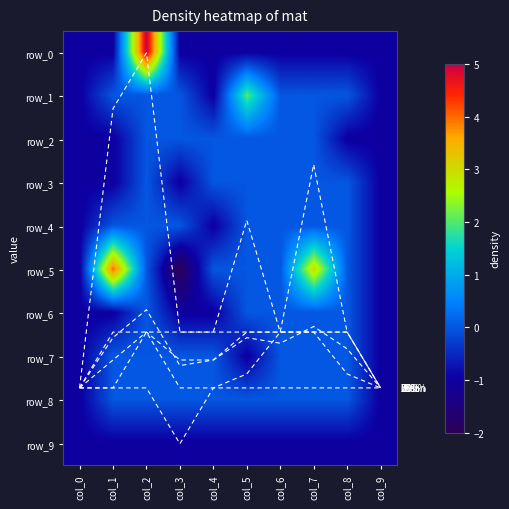

Rank the series by their maximum value, from lowest to highest.

row_9, row_2, row_3, row_4, row_6, row_7, row_8, row_1, row_5, row_0, 25%, 50%, 75%, 100%, mean, 0%